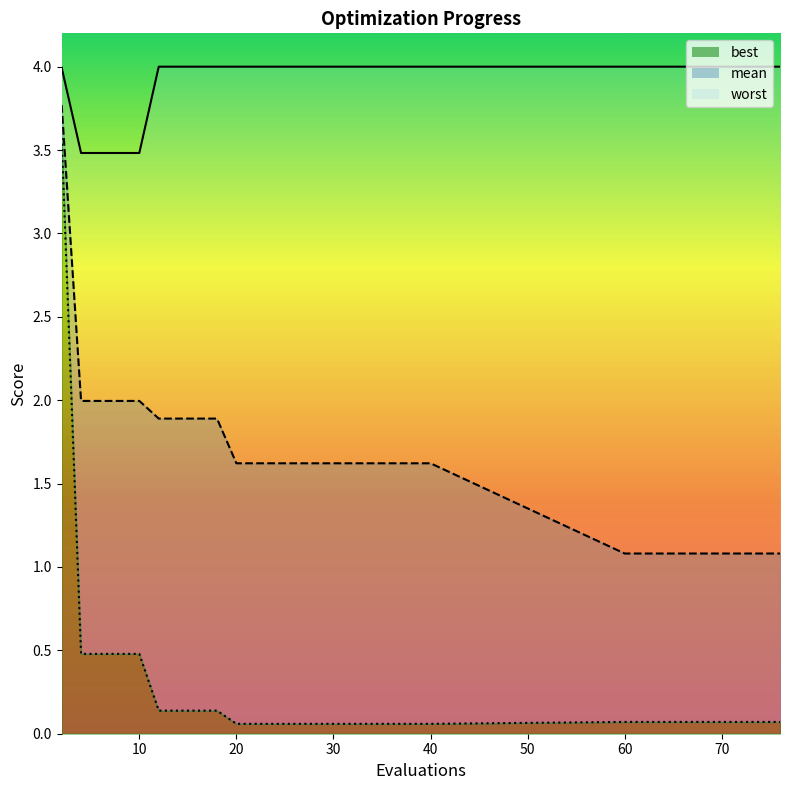

What is the average value of the mean series?

1.6